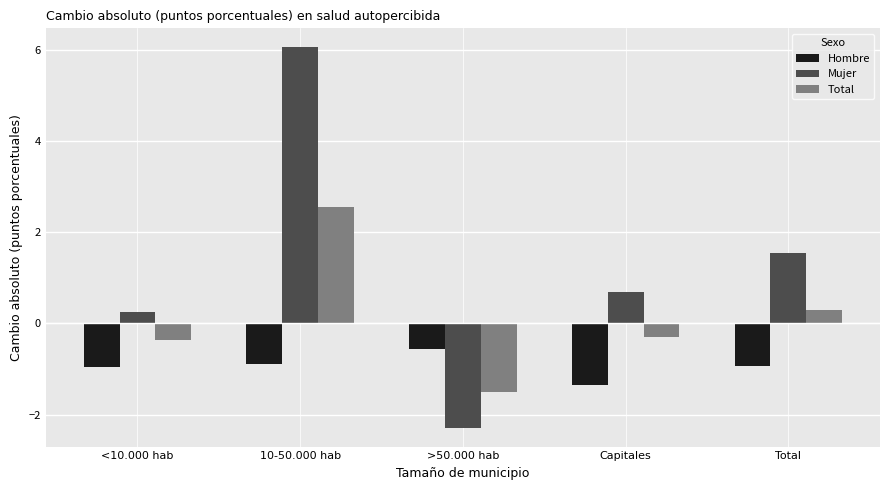

What is the value of the Mujer bar at the 5th from the left?

1.6